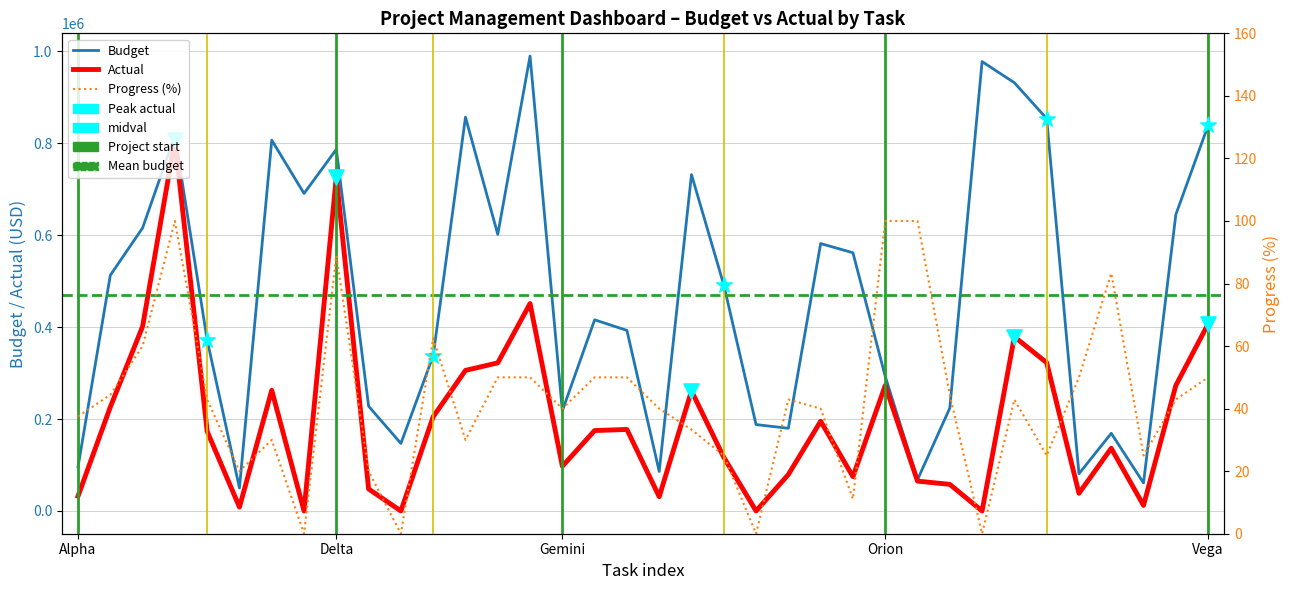

Is the value of Budget at 12 greater than the value of Actual at 8?

Yes